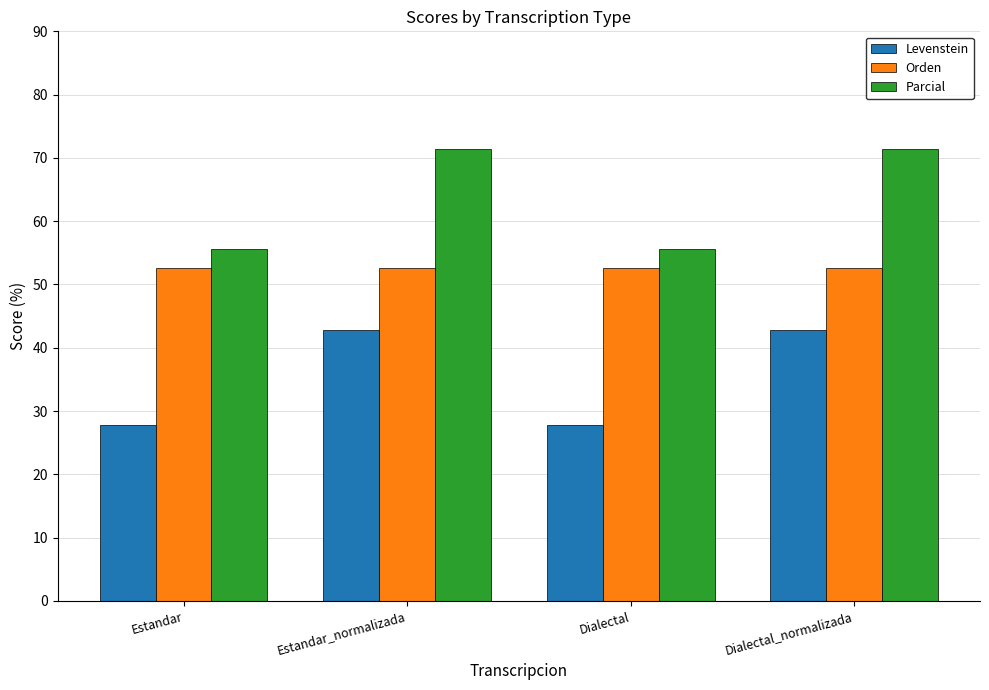

Is it true that Levenstein equals 11.0 at Estandar?

False